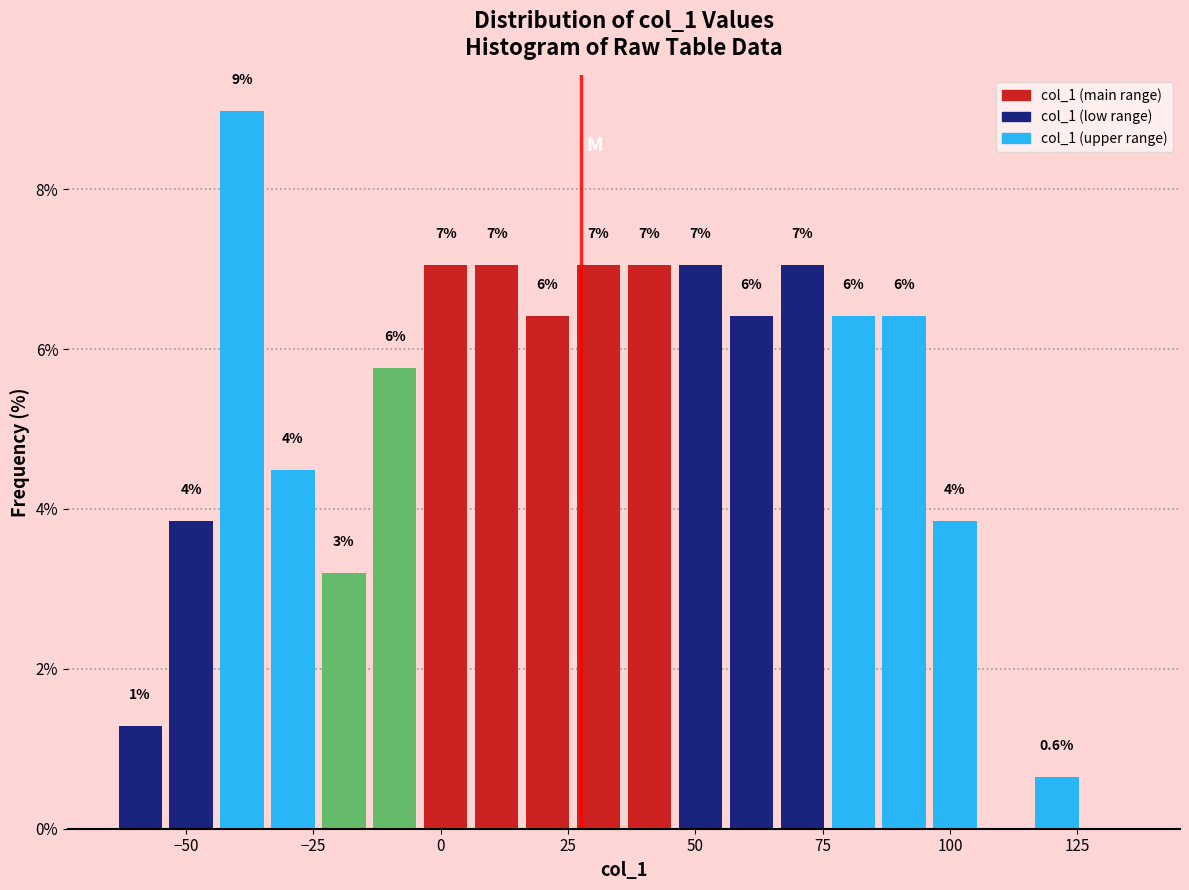

Around what value on the x-axis is the tallest bar? Give the approximate position of its centre, as read against the axis.

-40